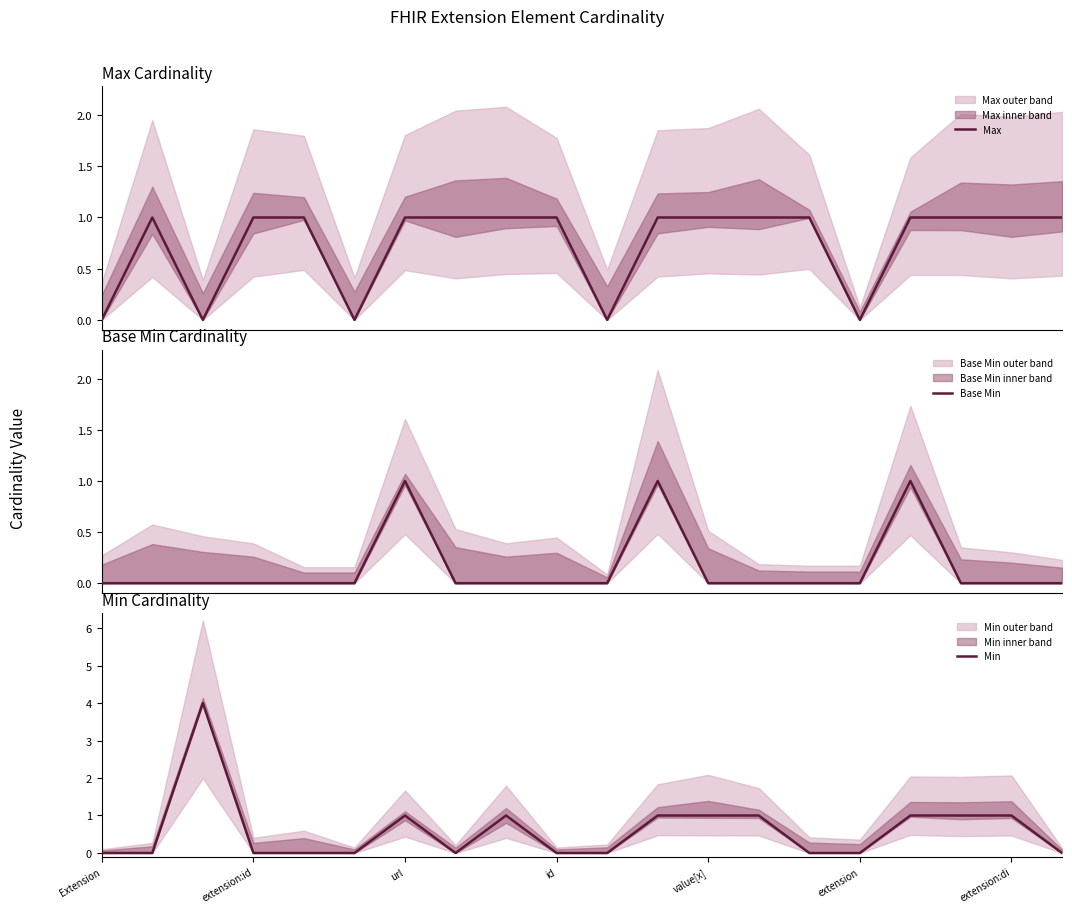

Which category has the lowest value in the Base Min series?

Extension